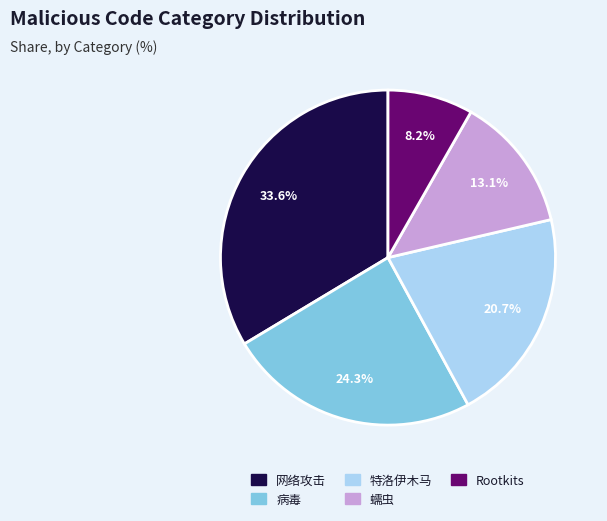

How many segments does this pie chart have?

5